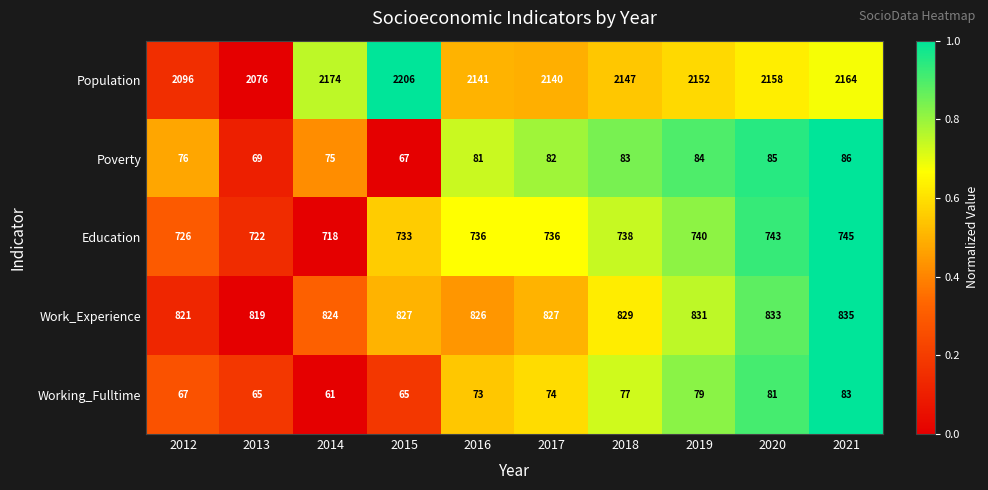

At which category is the sum across all series the highest?

2021